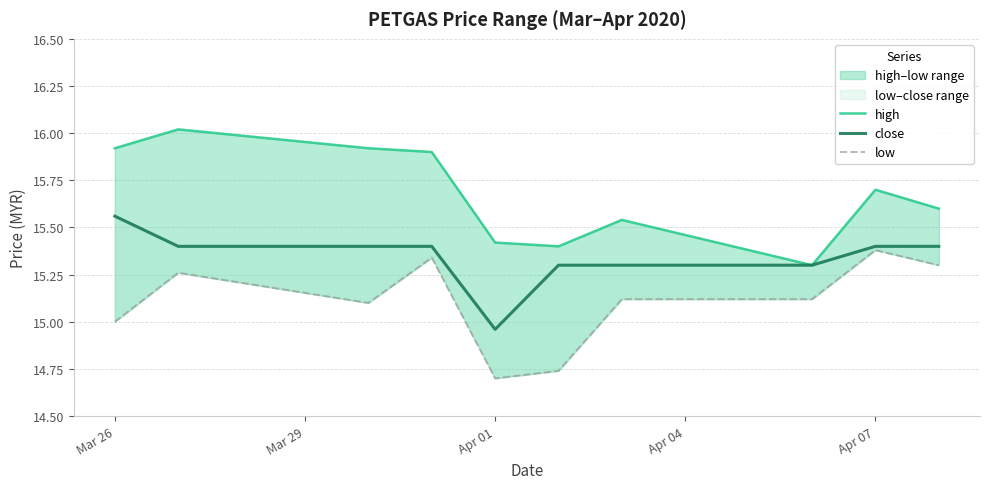

Reading left to right, list all the values displayed in this chart.

high: 15.9	16.0	15.9	15.9	15.4	15.4	15.5	15.3	15.7	15.6
close: 15.6	15.4	15.4	15.4	15.0	15.3	15.3	15.3	15.4	15.4
low: 15.0	15.3	15.1	15.3	14.7	14.7	15.1	15.1	15.4	15.3